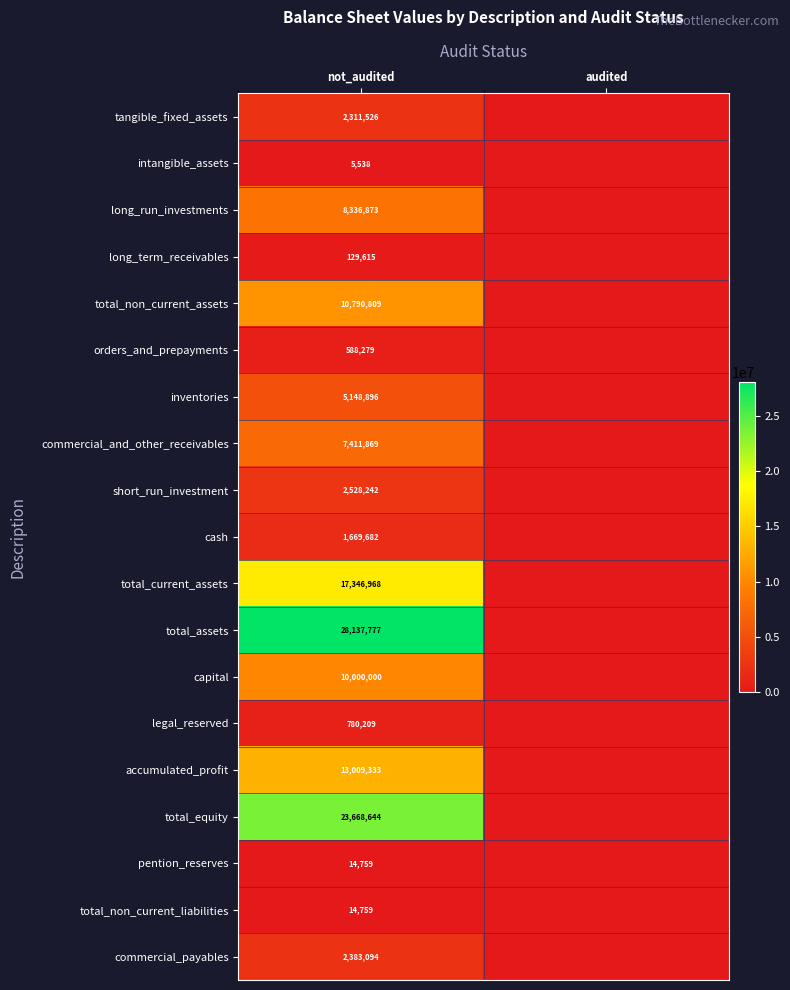

How many distinct data groups are displayed?

19